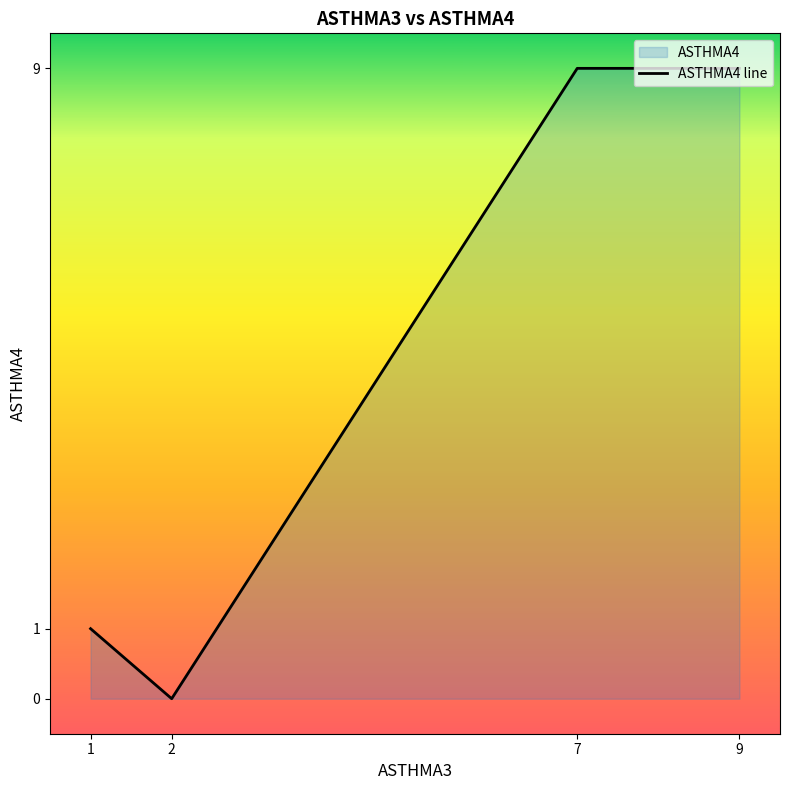

Read the value at 9.

9